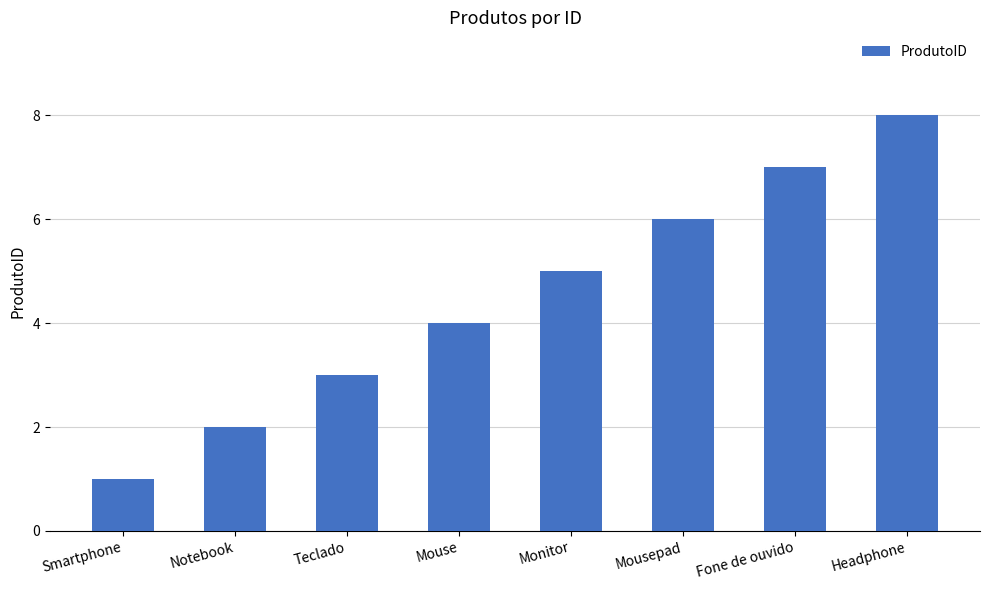

Approximately how many times larger is the value at Mousepad compared to Notebook?

3.0